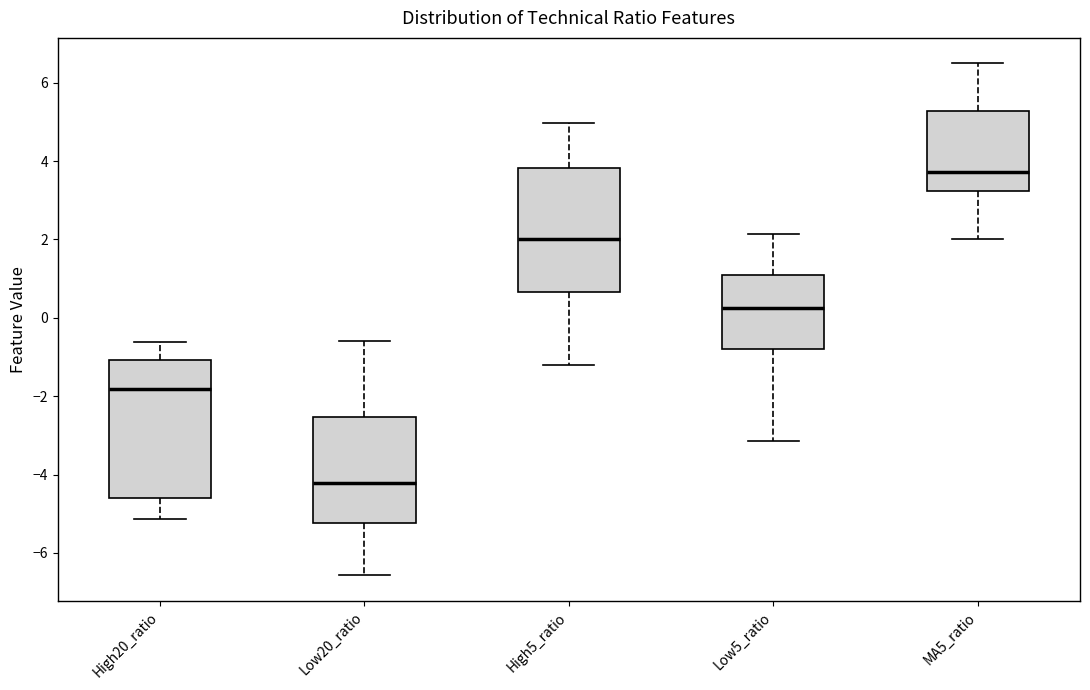

Comparing the boxes themselves (not the whiskers), which one is the tallest?

High20_ratio